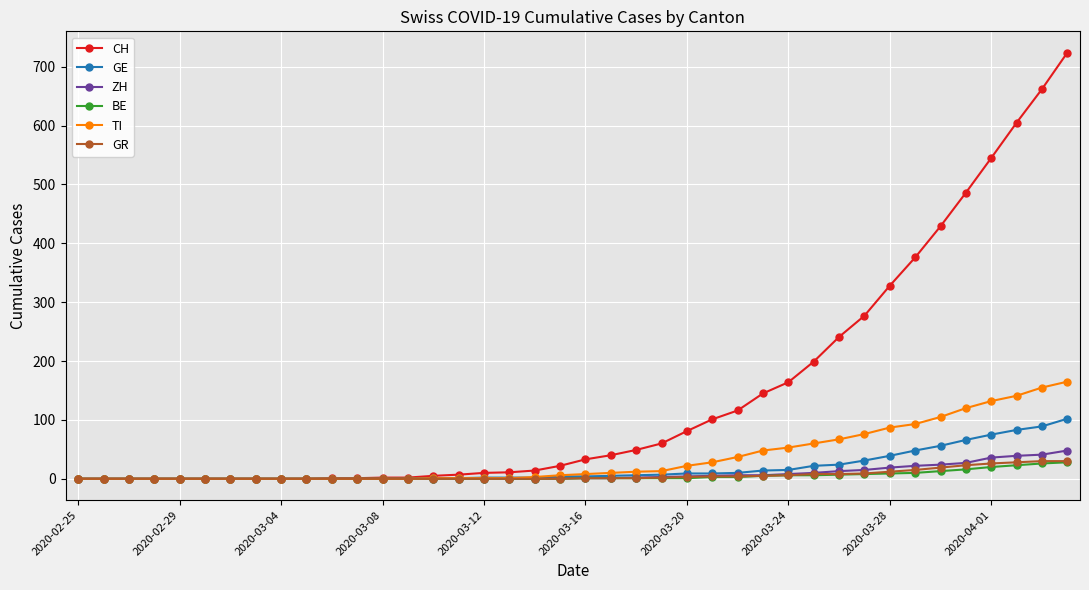

What is the difference between the maximum and second lowest values in the ZH series?

48